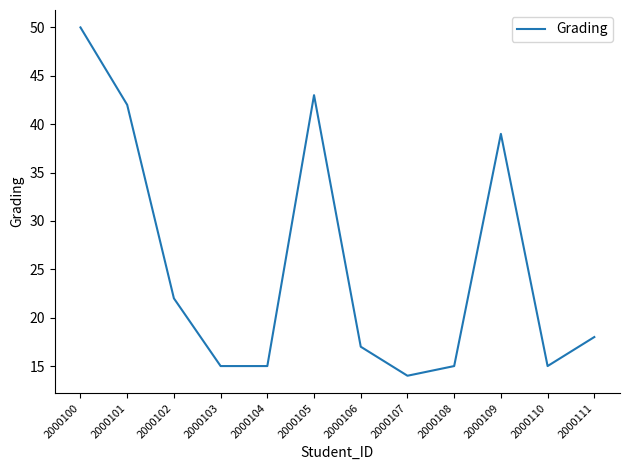

True or false: there are more than 2 points higher than both neighbors.

False